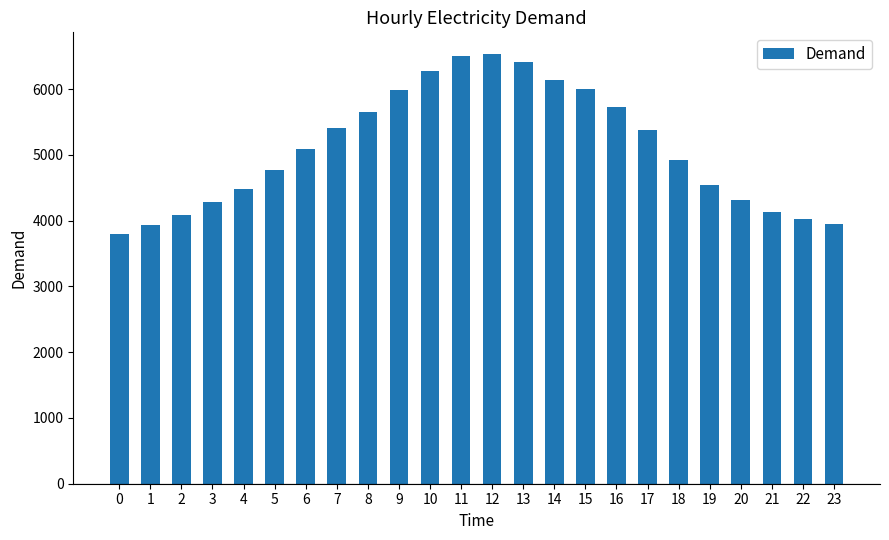

Approximately how many times larger is the value at 15 compared to 11?

0.9